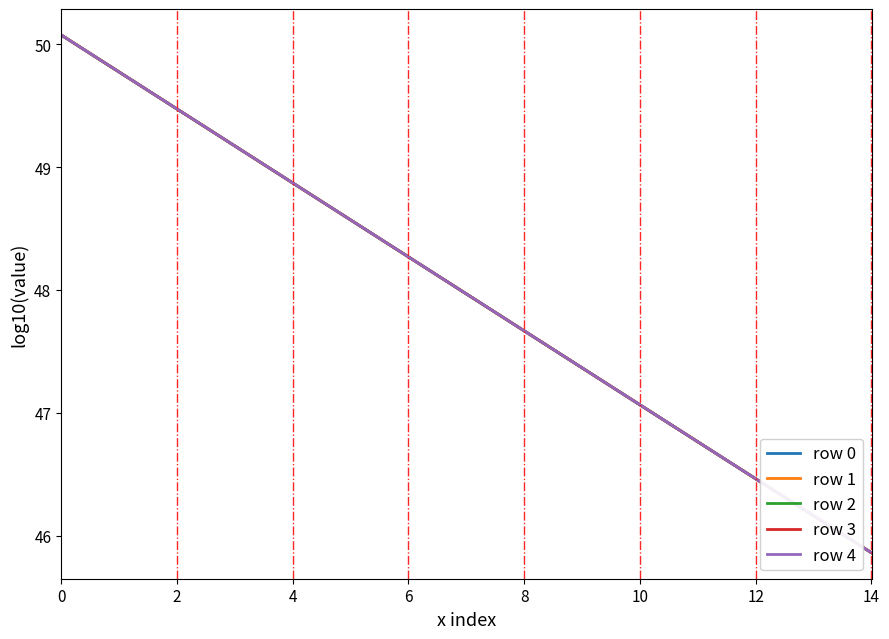

What is the maximum value shown in the chart?

50.1